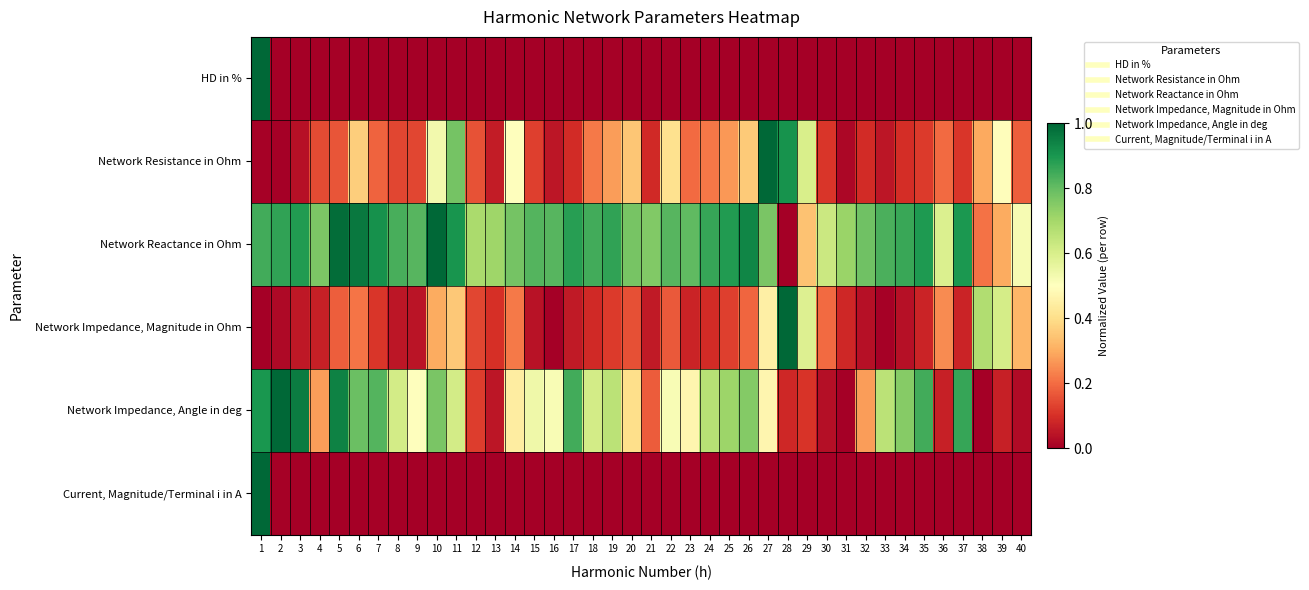

Which series has the largest total across all categories?

Network Reactance in Ohm